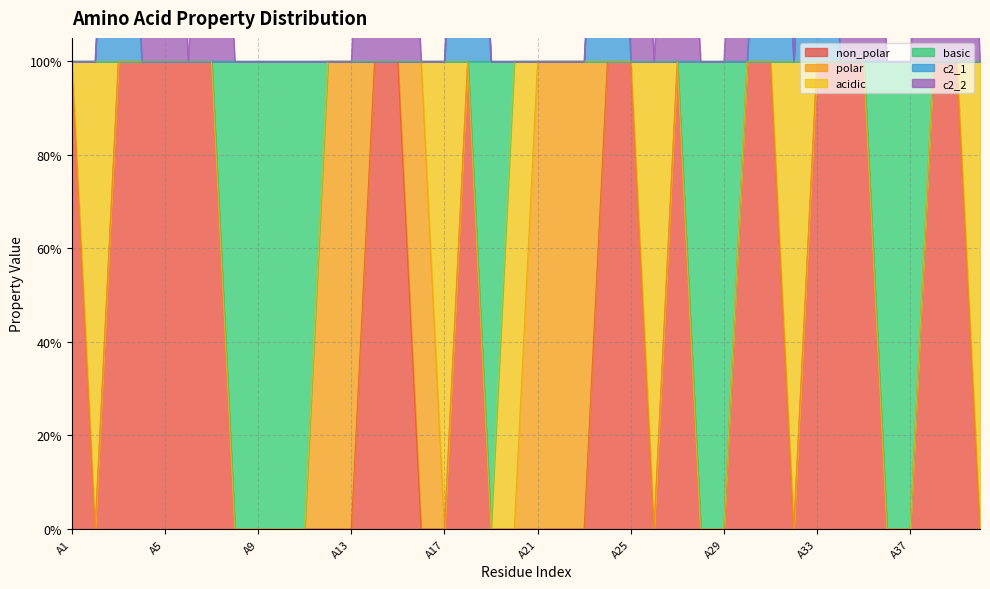

The basic series shows 1 at A33. True or false?

False